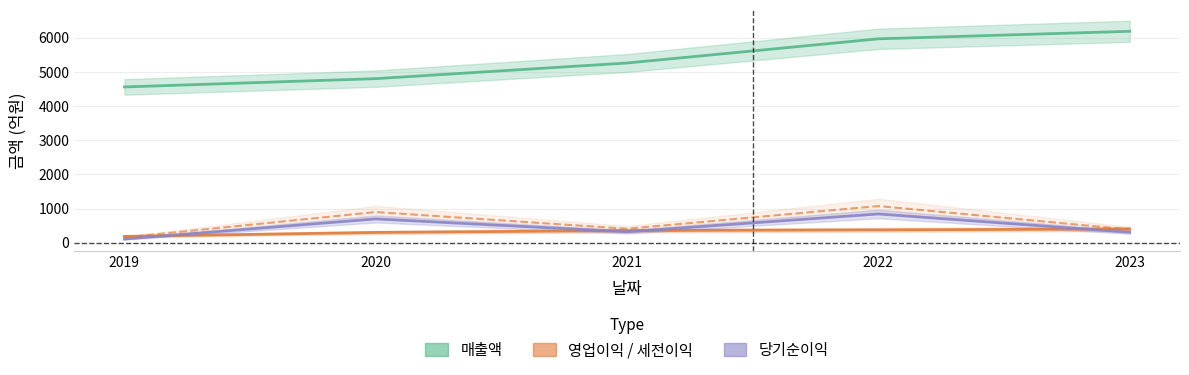

What is the difference between the maximum and minimum values in the 당기순이익 series?

734